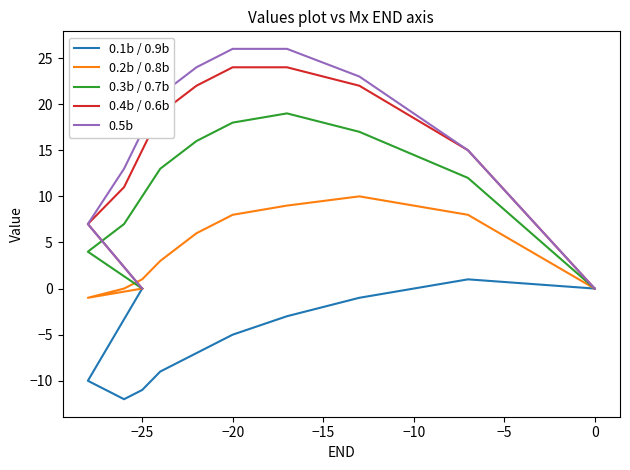

How many data points does each series have?

11